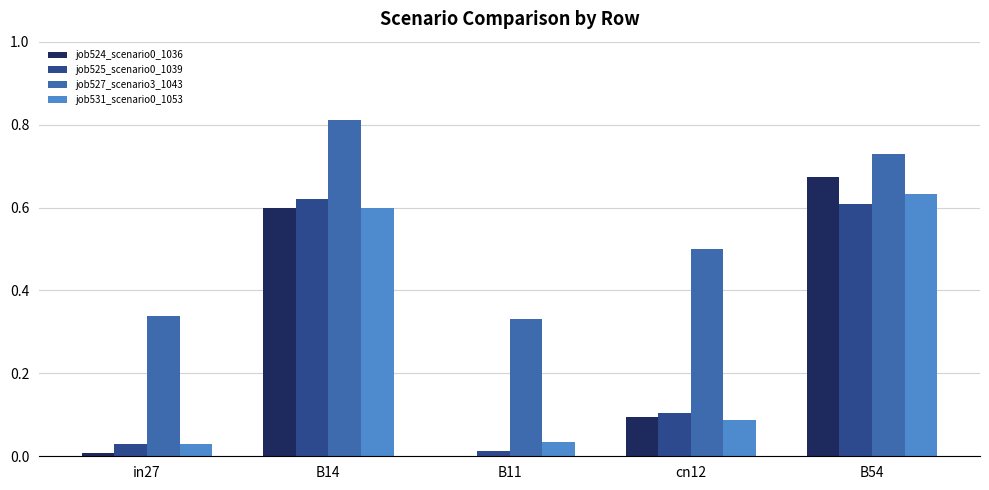

How many series are shown in this chart?

4